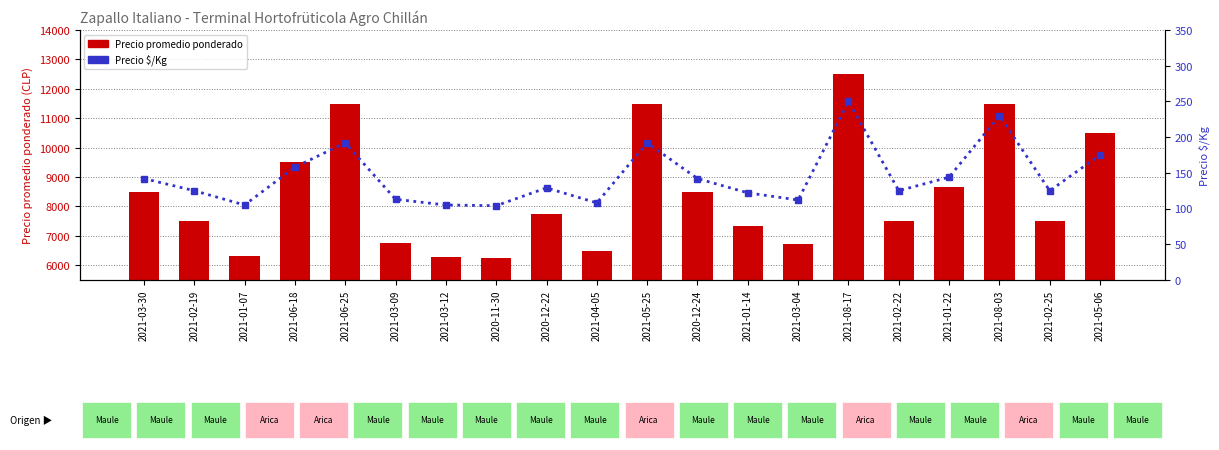

Between 2021-01-14 and 2021-03-04, which series saw the biggest shift?

Precio promedio ponderado